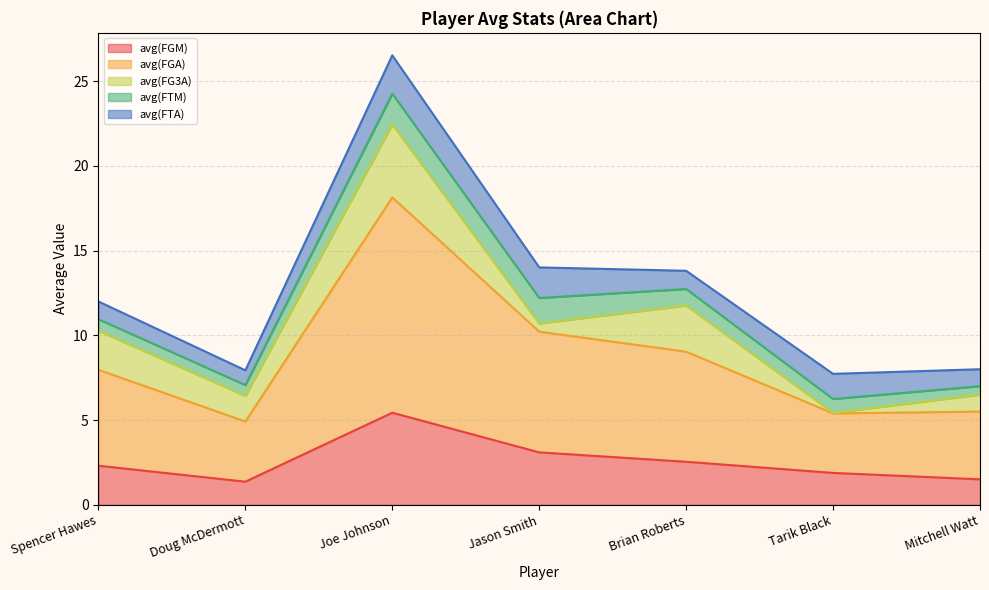

What is the greatest value displayed?

12.7